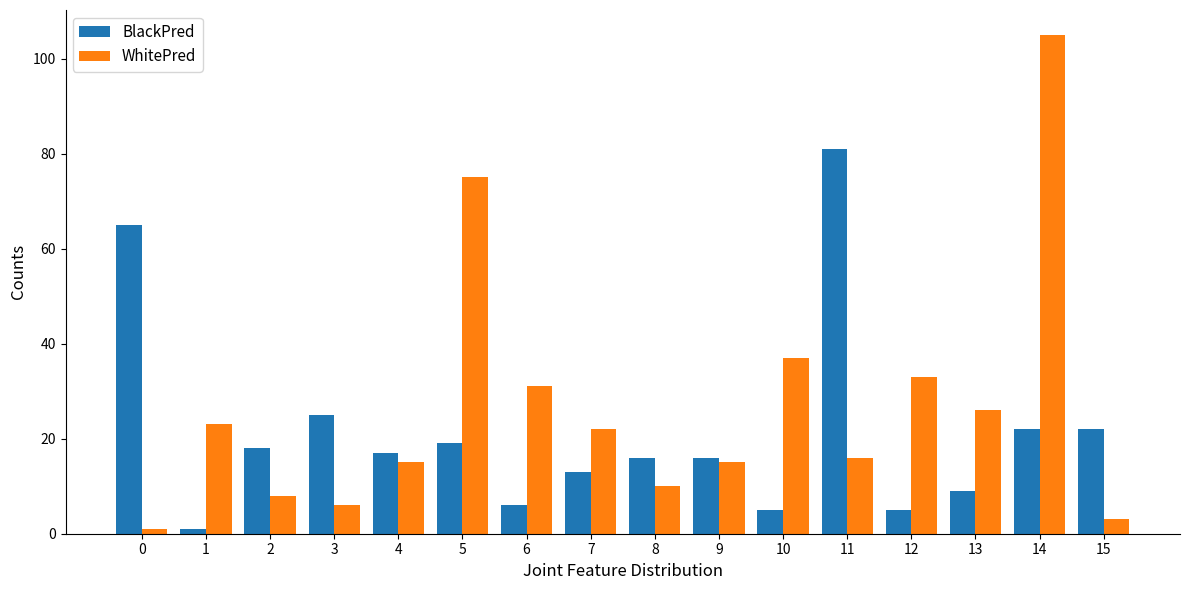

At which category is the sum across all series the highest?

14